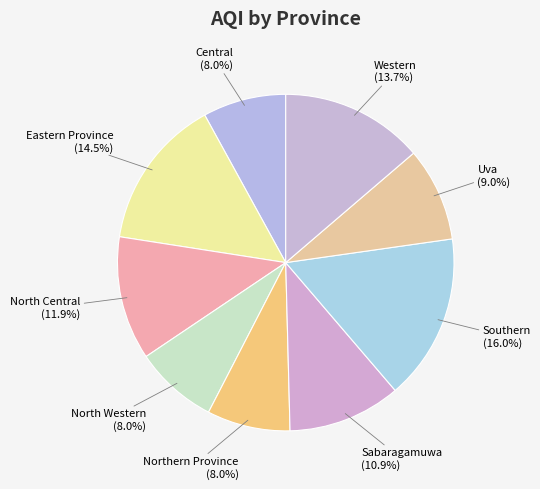

Which category has the biggest portion of the pie?

Southern